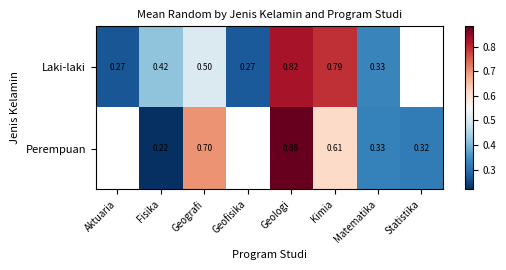

How many data points does each series have?

8